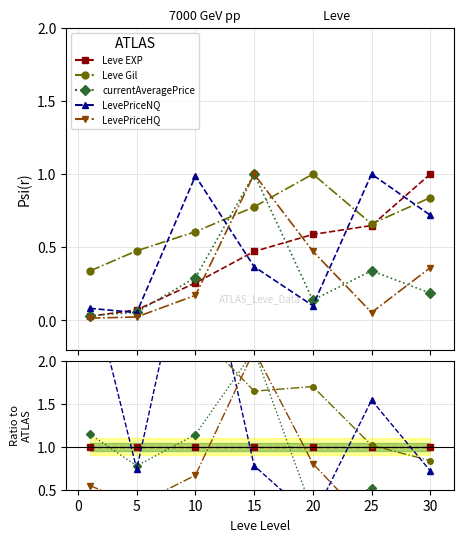

What are all the series names shown in the legend?

Leve EXP, Leve Gil, currentAveragePrice, LevePriceNQ, LevePriceHQ